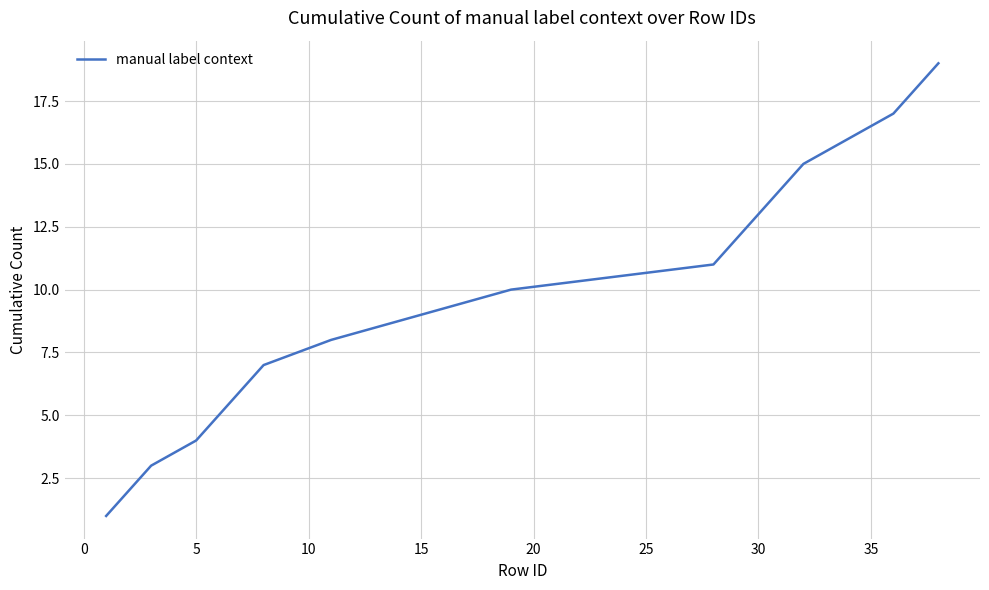

What is the greatest value displayed?

19